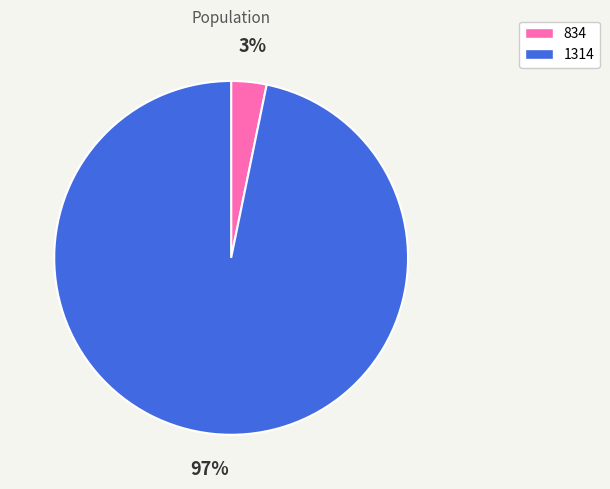

Between 1314 and 834, which is larger?

1314